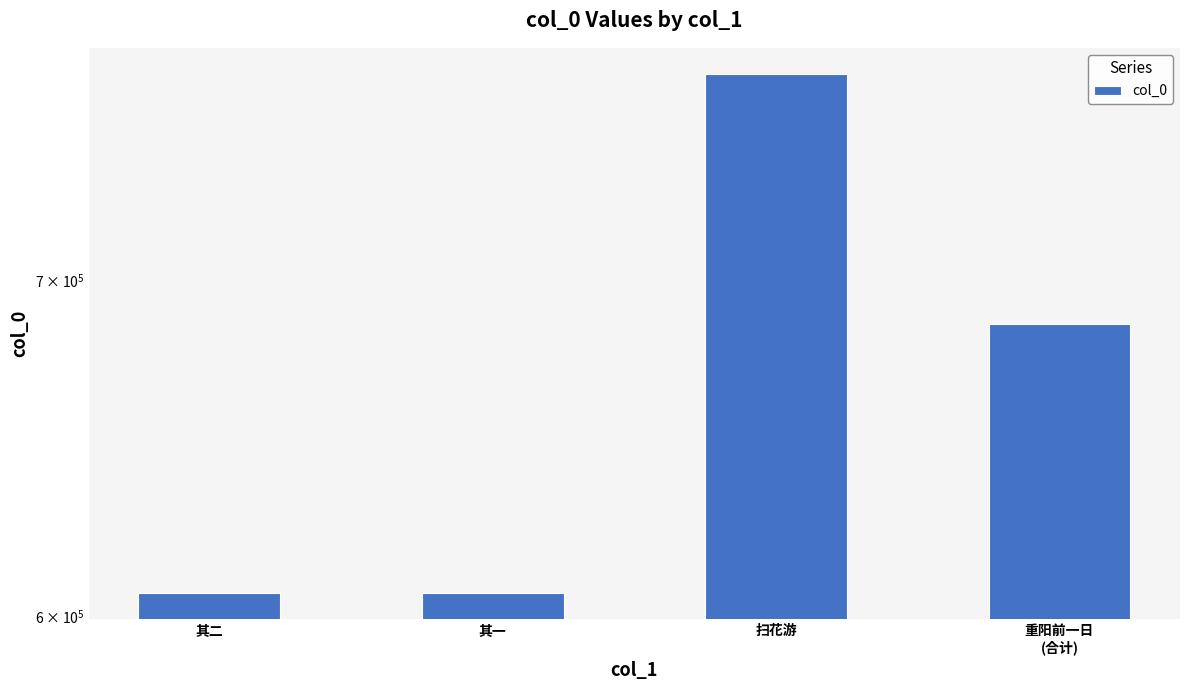

Which has a higher value, 其二 or 扫花游?

扫花游